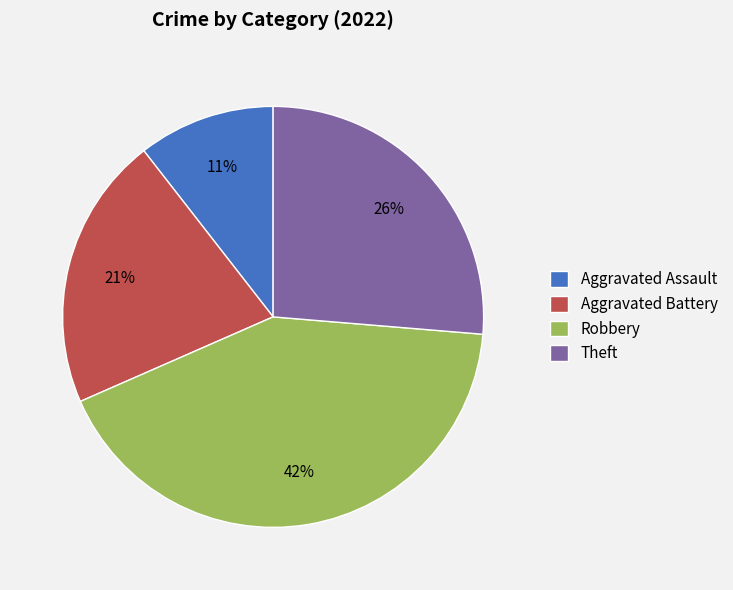

Do Theft and Robbery together represent more than half of the pie?

Yes